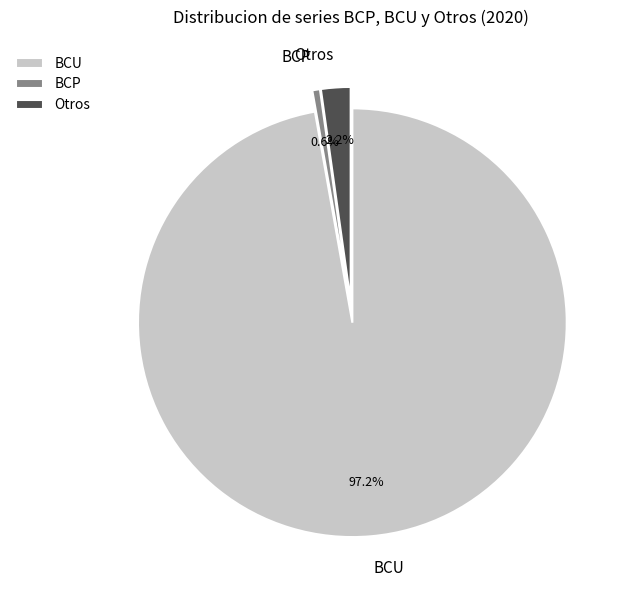

Which has a higher value, BCU or BCP?

BCU